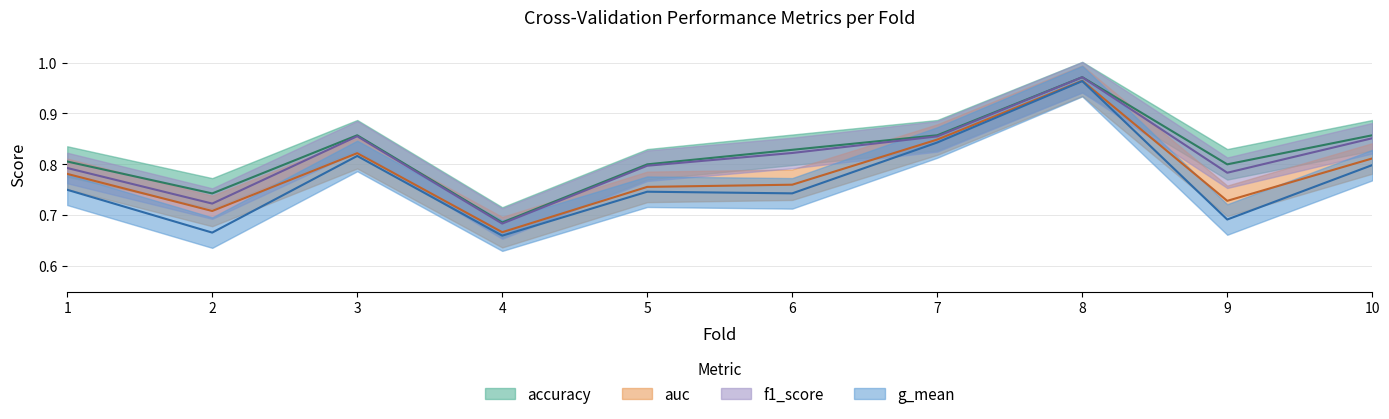

Rank the categories by auc value from lowest to highest.

4, 2, 9, 5, 6, 1, 10, 3, 7, 8